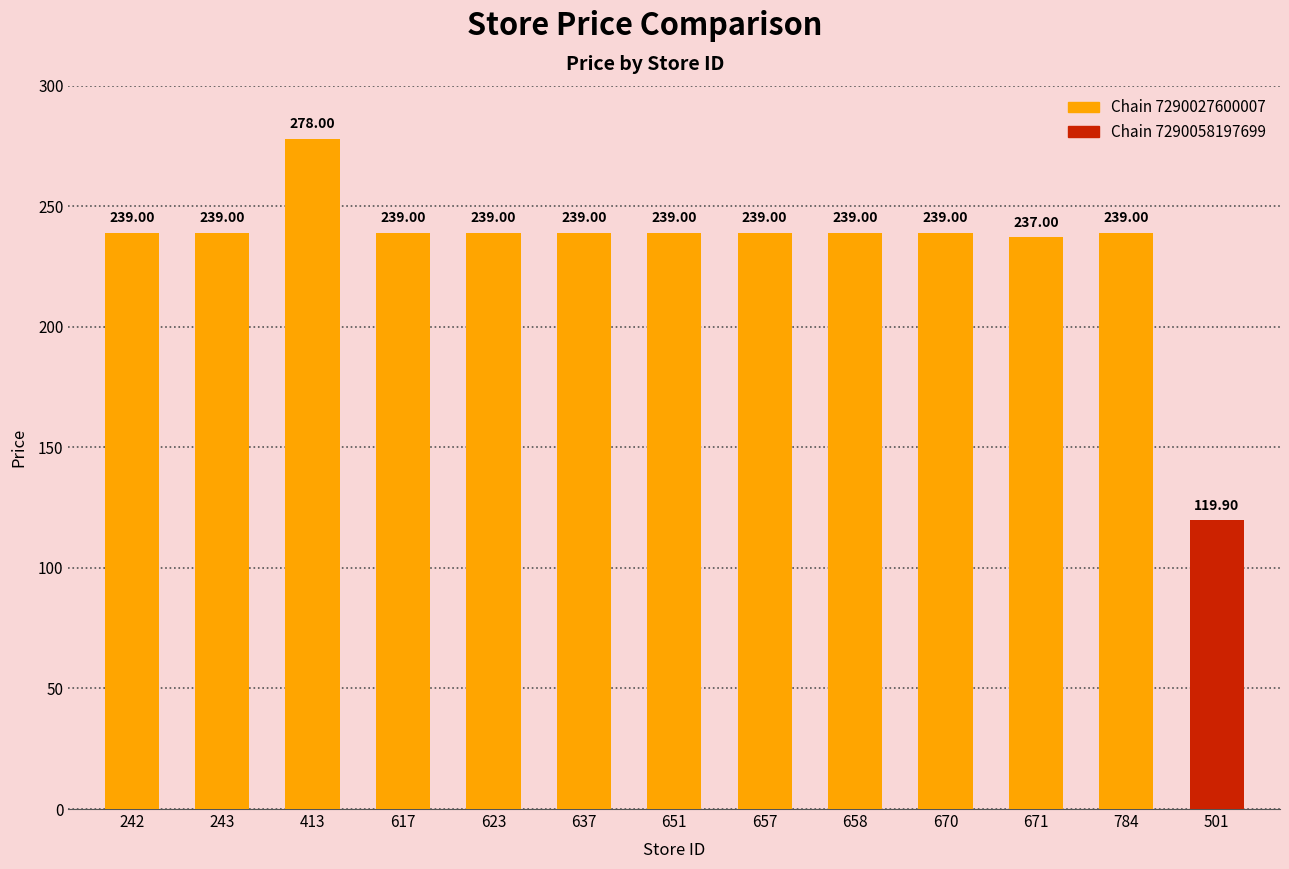

What is the value of the 1st bar from the left?

239